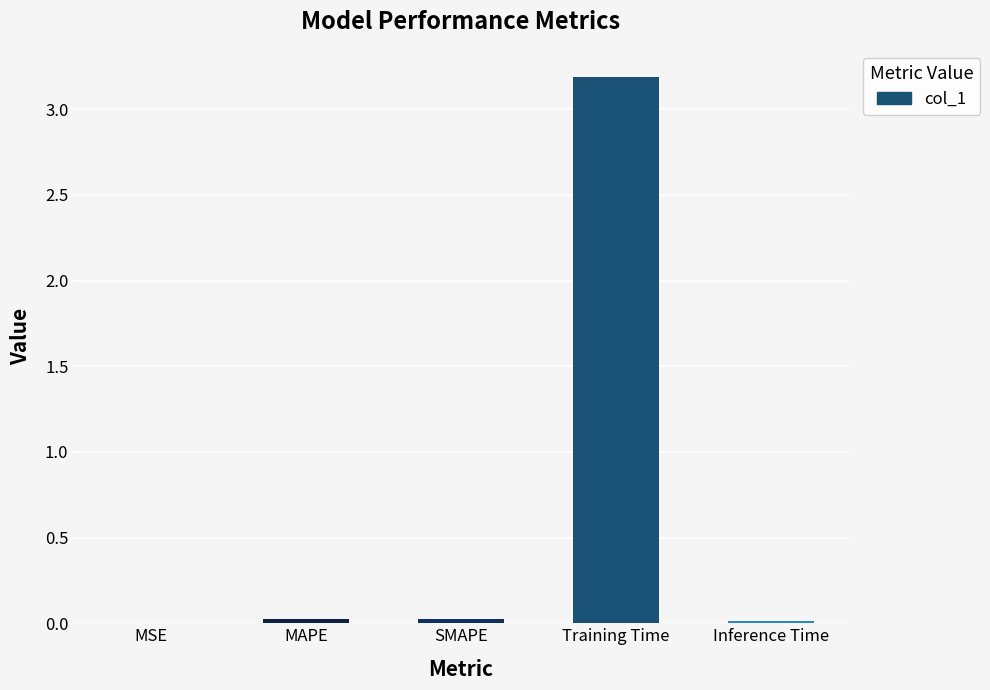

What is the average value?

0.6